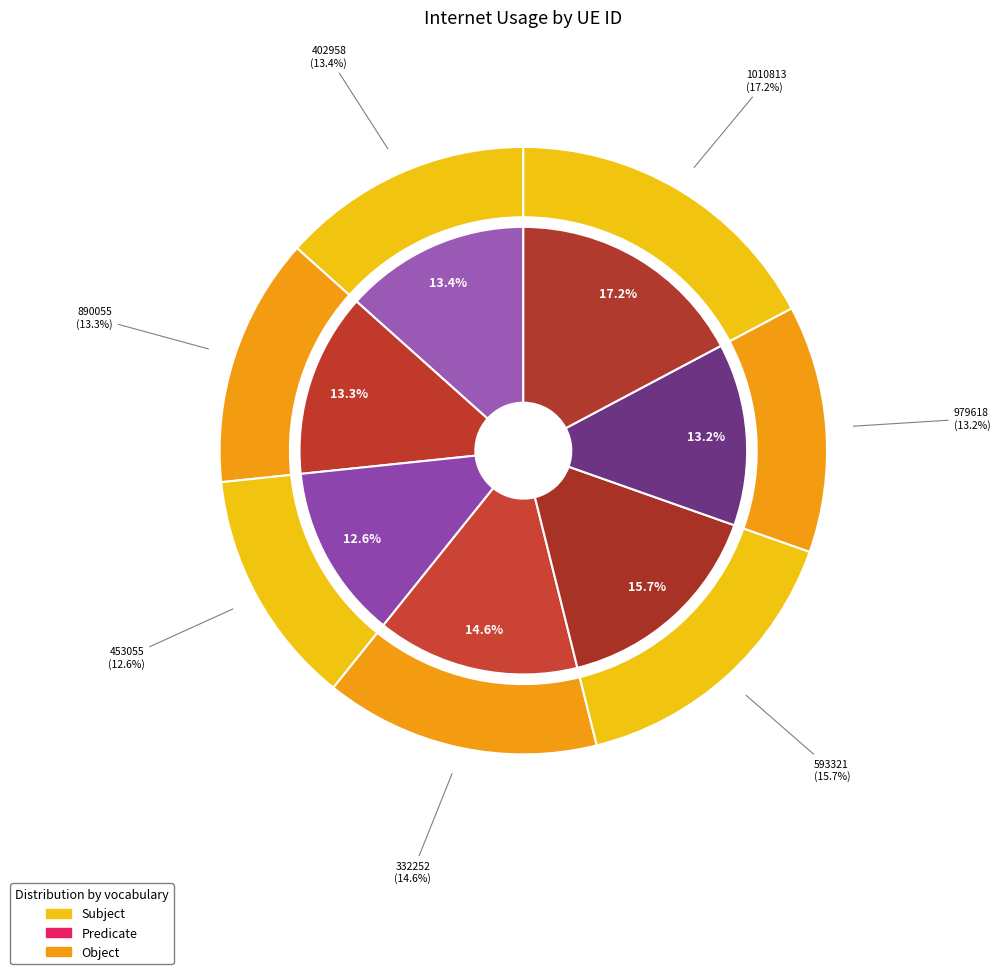

How many segments does this pie chart have?

7